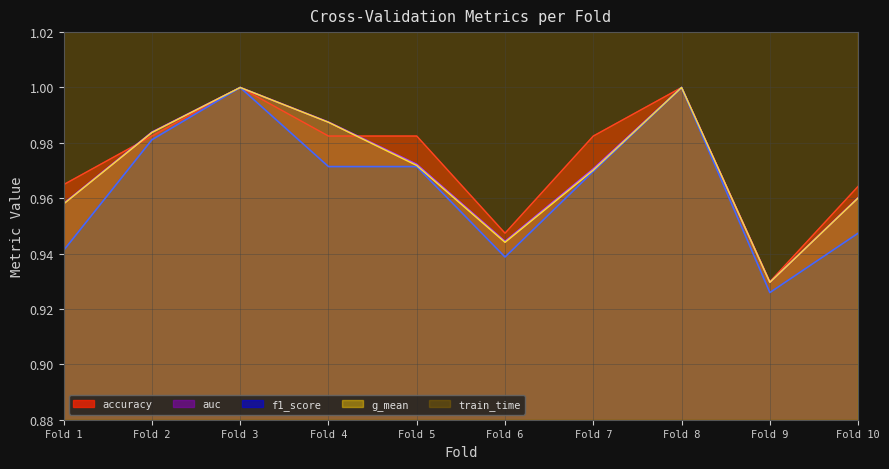

True or false: g_mean and auc cross at least once.

False